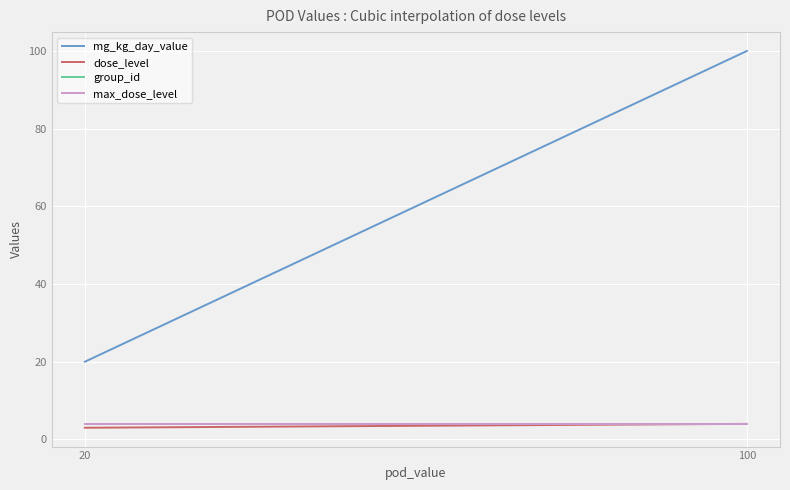

At which category is the sum across all series the highest?

100